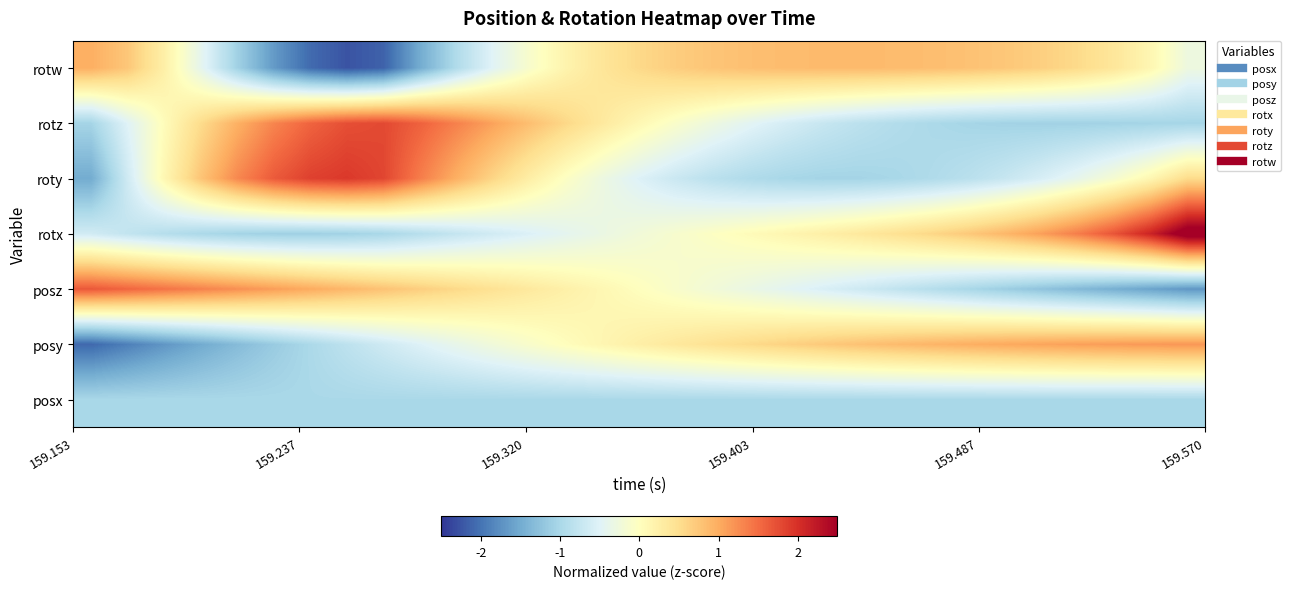

Reading left to right, transcribe all the data shown in this chart.

posx: -1.0	-1.0	-1.0	-1.0	-1.0	-1.0	-1.0	-1.0	-1.0	-1.0	-1.0	-1.0	-1.0	-1.0	-1.0	-1.0	-1.0	-1.0	-1.0	-1.0	-1.0	-1.0	-1.0	-1.0	-1.0	-1.0	-1.0	-1.0	-1.0	-1.0	-1.0
posy: -2.1	-1.9	-1.7	-1.5	-1.3	-1.2	-1.0	-0.8	-0.7	-0.5	-0.4	-0.2	-0.1	0.0	0.1	0.3	0.4	0.5	0.6	0.6	0.7	0.8	0.9	0.9	1.0	1.0	1.1	1.1	1.1	1.2	1.2
posz: 1.7	1.6	1.4	1.3	1.2	1.1	1.0	0.9	0.8	0.7	0.6	0.5	0.3	0.2	0.1	0.0	-0.1	-0.2	-0.3	-0.4	-0.6	-0.7	-0.8	-0.9	-1.0	-1.1	-1.2	-1.3	-1.5	-1.6	-1.7
rotx: -0.6	-0.8	-0.9	-1.0	-1.1	-1.1	-1.1	-1.1	-1.0	-0.9	-0.8	-0.6	-0.5	-0.4	-0.3	-0.2	-0.1	-0.0	0.1	0.1	0.2	0.3	0.5	0.6	0.7	0.9	1.1	1.4	1.7	2.1	2.7
roty: -1.5	-0.7	0.1	0.8	1.3	1.6	1.9	1.9	1.8	1.4	1.0	0.6	0.3	-0.0	-0.3	-0.5	-0.7	-0.8	-0.9	-1.0	-1.0	-1.0	-1.0	-0.9	-0.9	-0.7	-0.6	-0.4	-0.2	0.1	0.5
rotz: -1.0	-0.5	0.0	0.5	1.0	1.3	1.6	1.7	1.8	1.6	1.3	1.1	0.8	0.6	0.3	0.1	-0.1	-0.3	-0.5	-0.6	-0.7	-0.8	-0.9	-1.0	-1.0	-1.1	-1.1	-1.1	-1.1	-1.0	-1.0
rotw: 1.0	0.7	0.2	-0.4	-1.1	-1.7	-2.1	-2.3	-2.1	-1.5	-0.9	-0.5	-0.1	0.2	0.4	0.6	0.7	0.8	0.8	0.8	0.9	0.9	0.9	0.8	0.8	0.7	0.7	0.5	0.4	0.1	-0.3